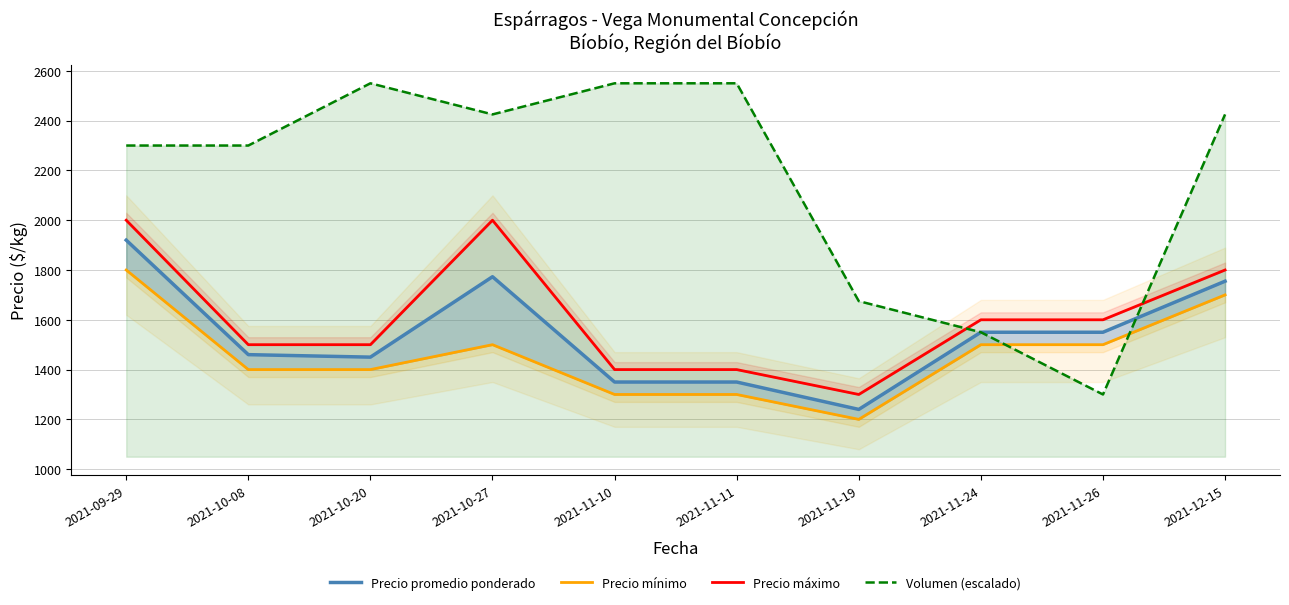

The value of Precio máximo at 2021-11-19 is 1300. True or false?

True